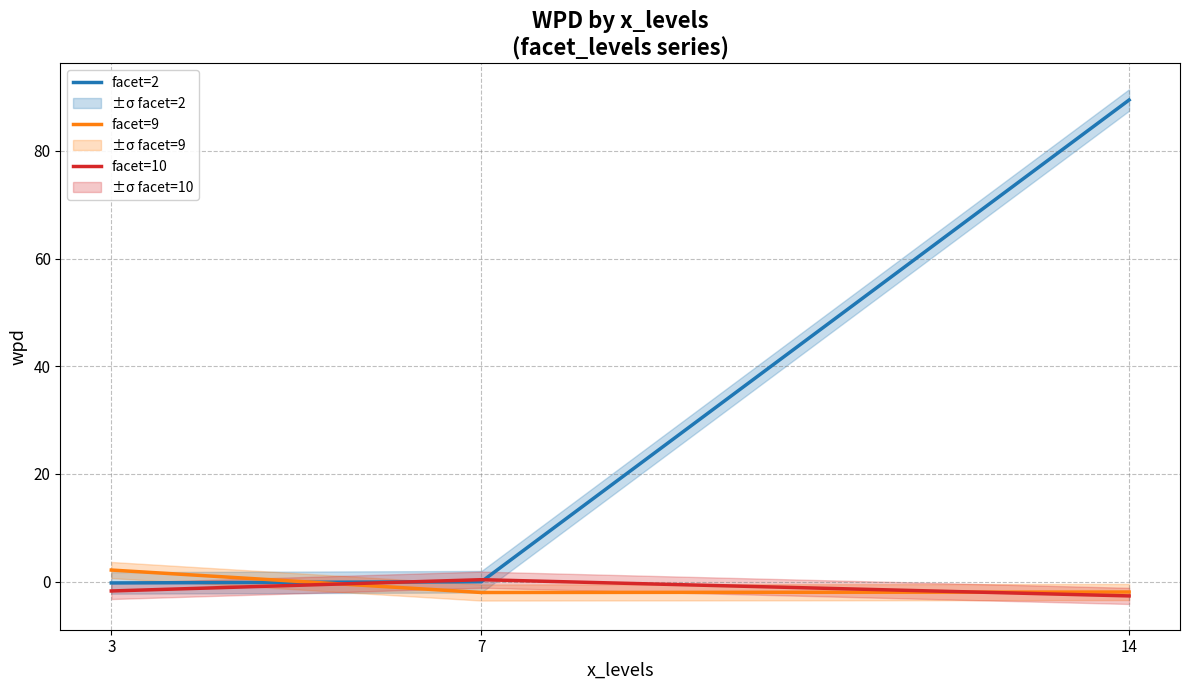

How many lines are shown in the chart?

3